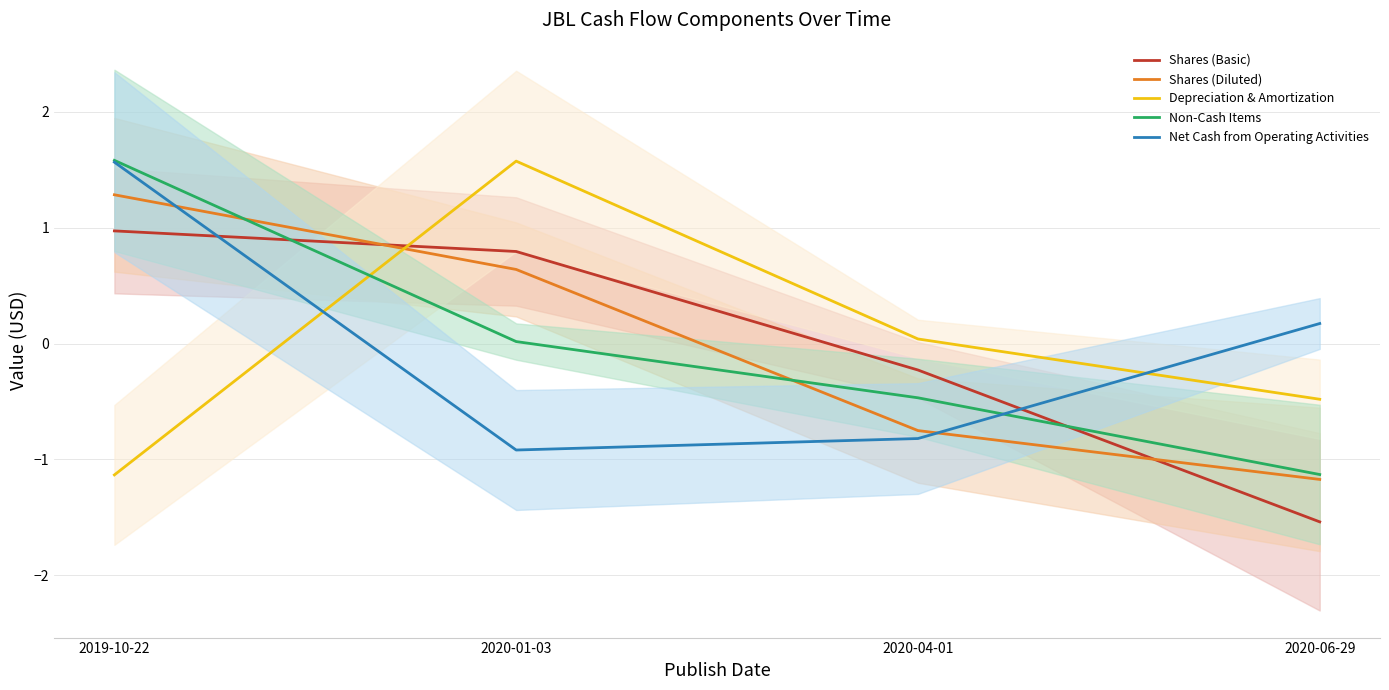

The Non-Cash Items series shows -0.5 at 2020-04-01. True or false?

True